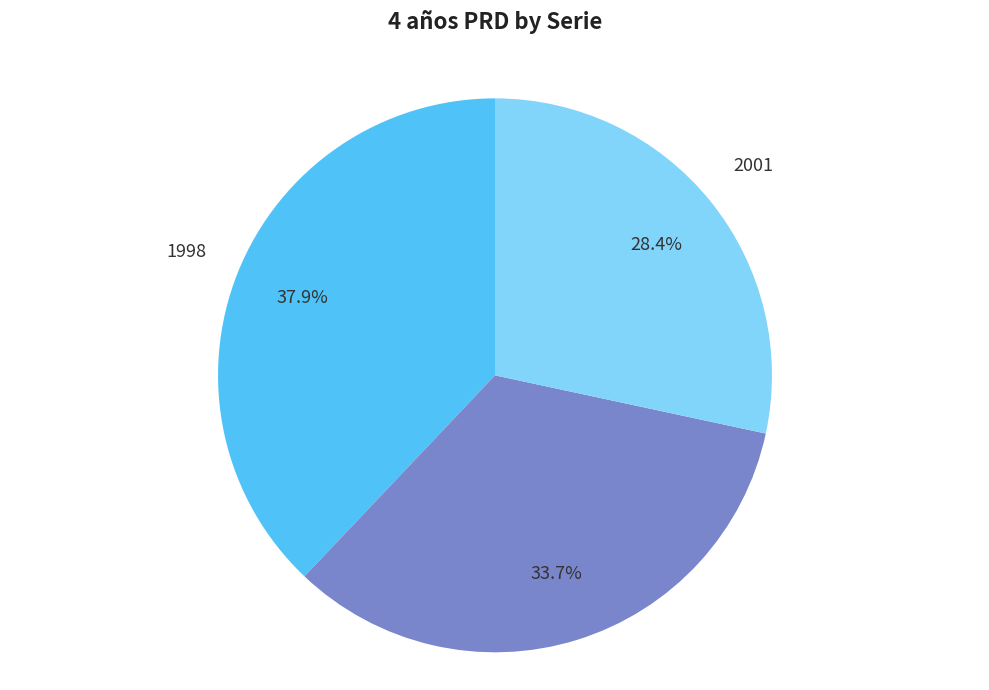

Is there a majority slice in this chart?

No